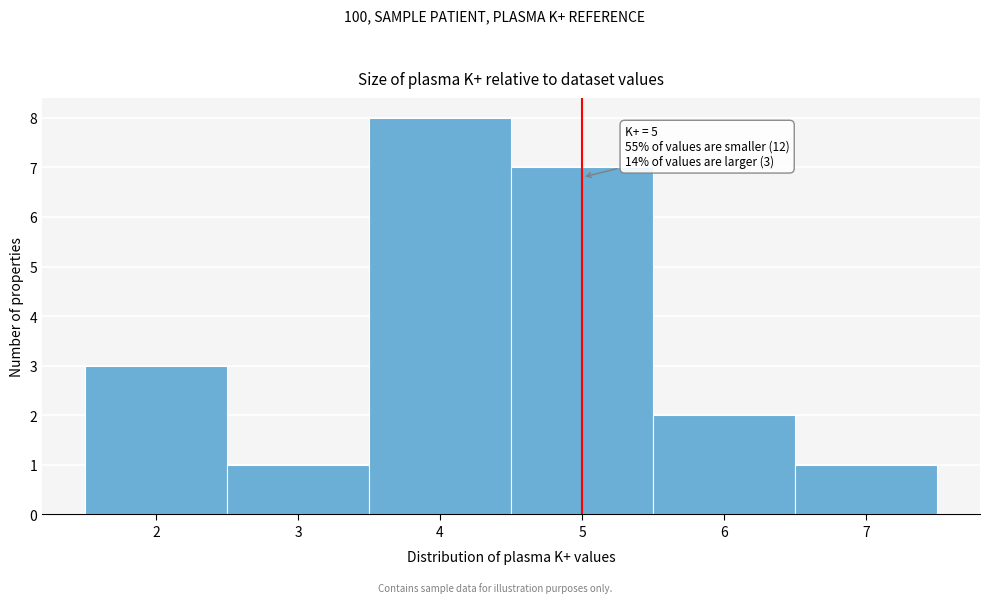

Over which range of the x-axis is the bar tallest?

3.5 to 4.5